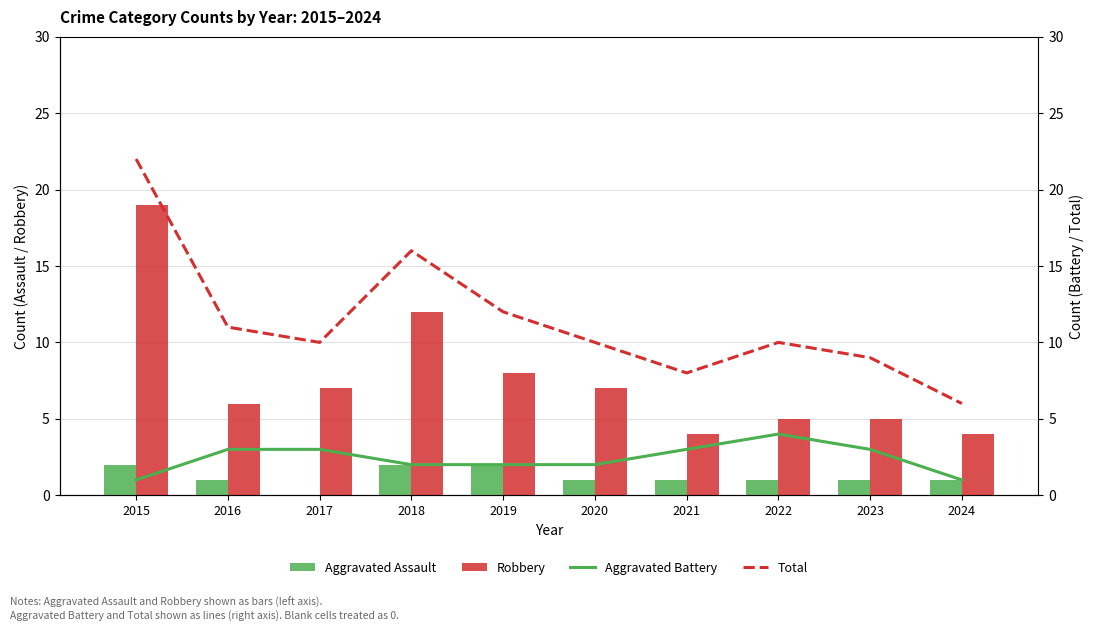

At which label does Total first exceed 10?

2015